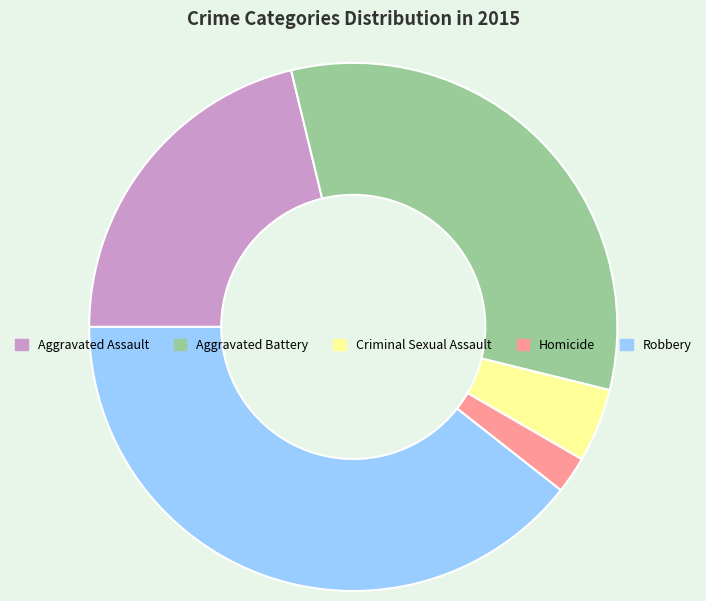

Is there a majority slice in this chart?

No